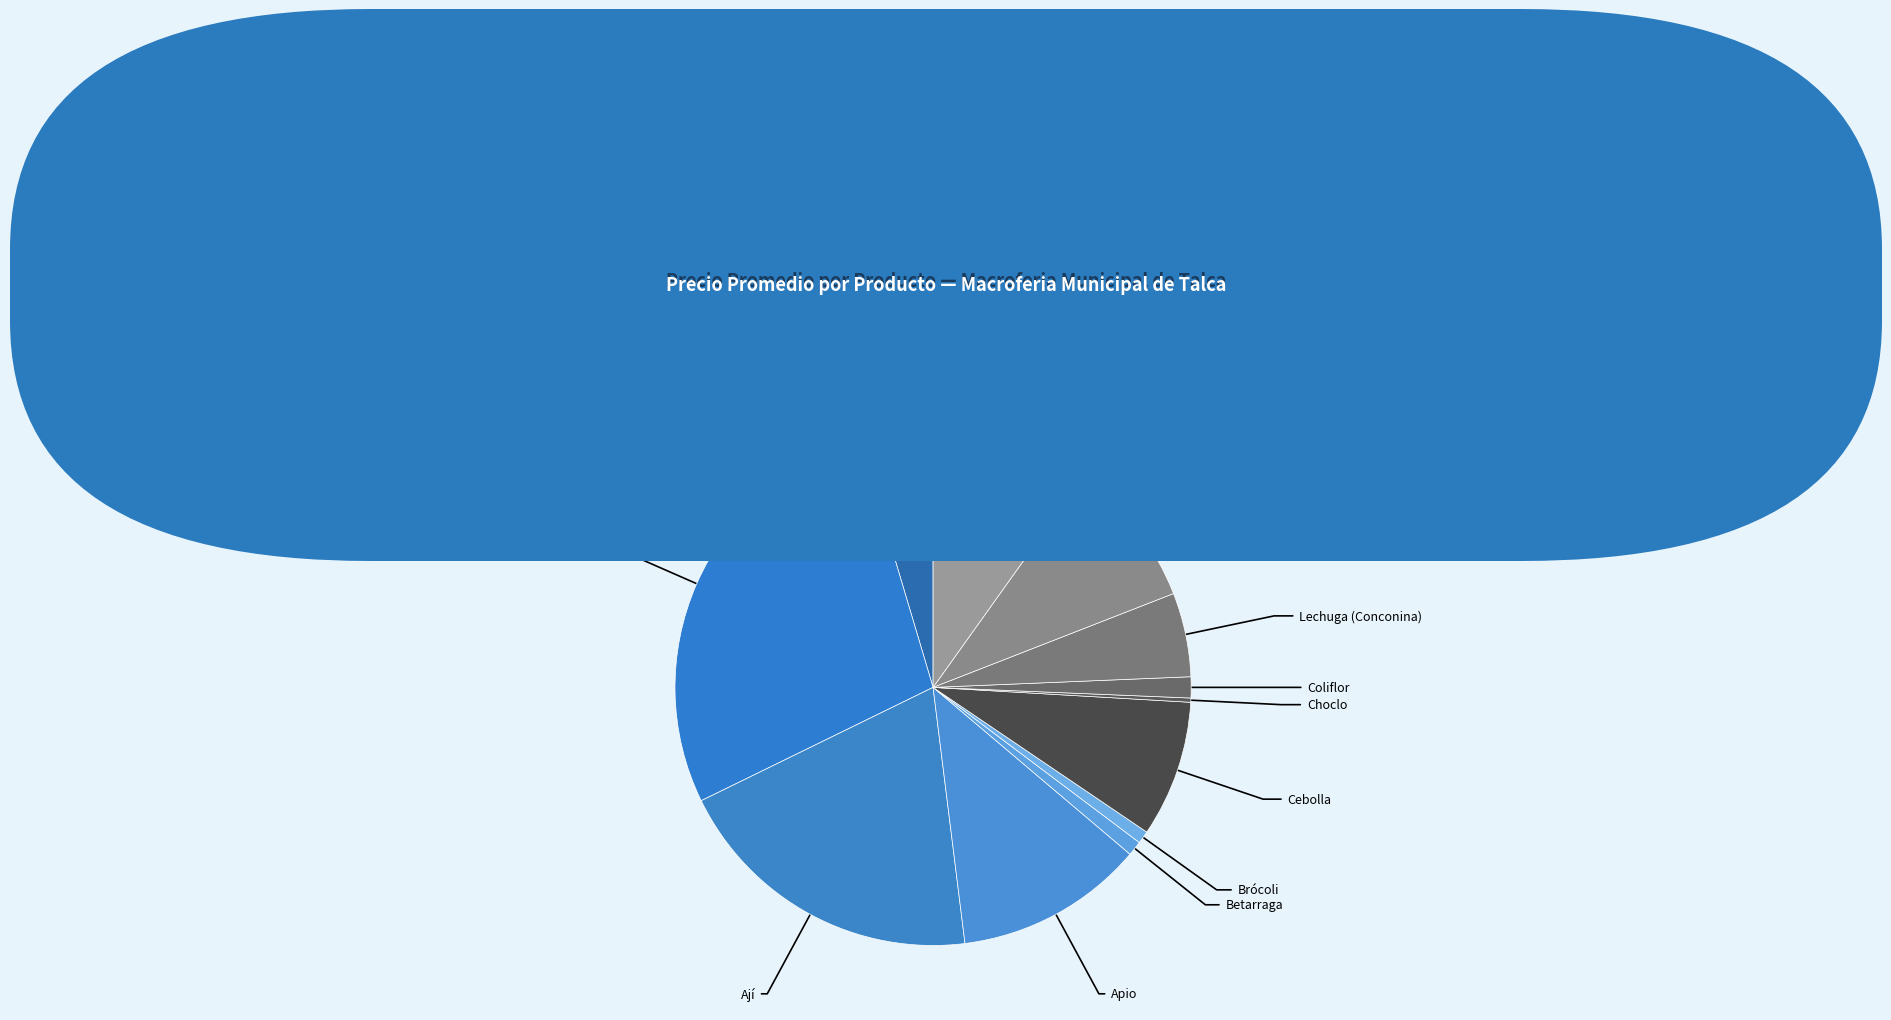

How many slices are in this pie chart?

12